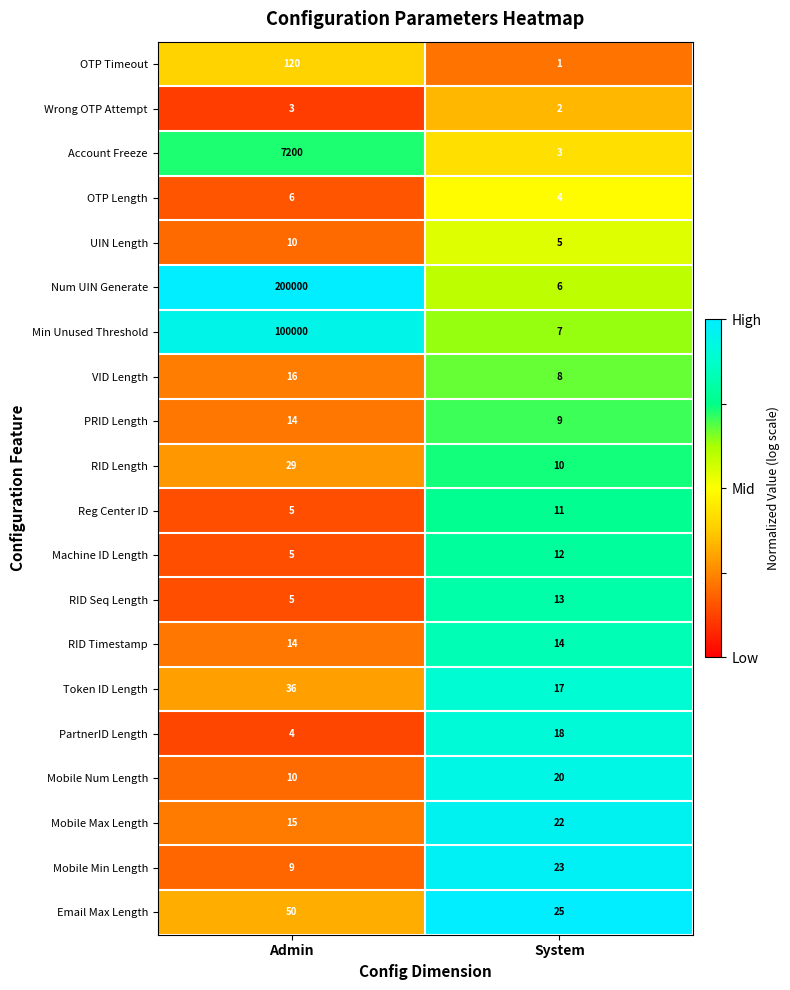

Which label corresponds to the largest value in the chart?

Admin